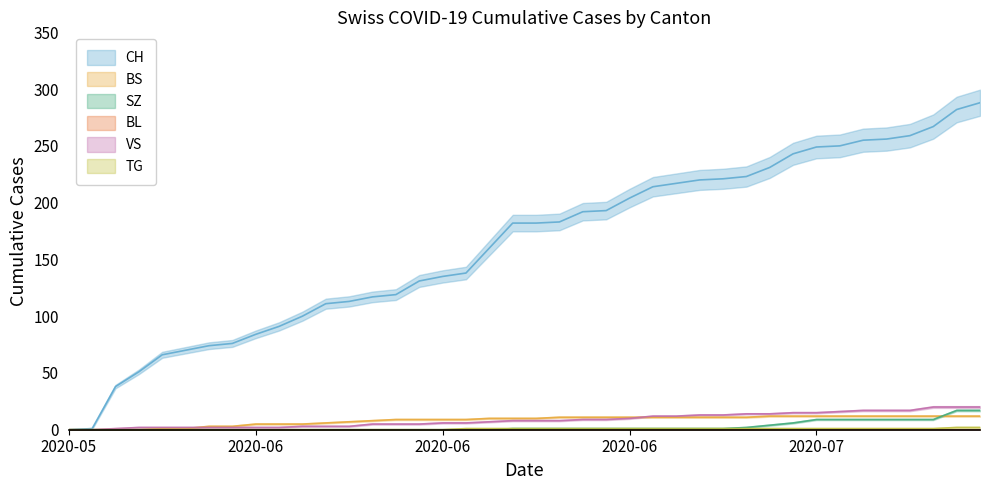

Between 2020-07-09 and 2020-06-26, which is larger?

2020-07-09